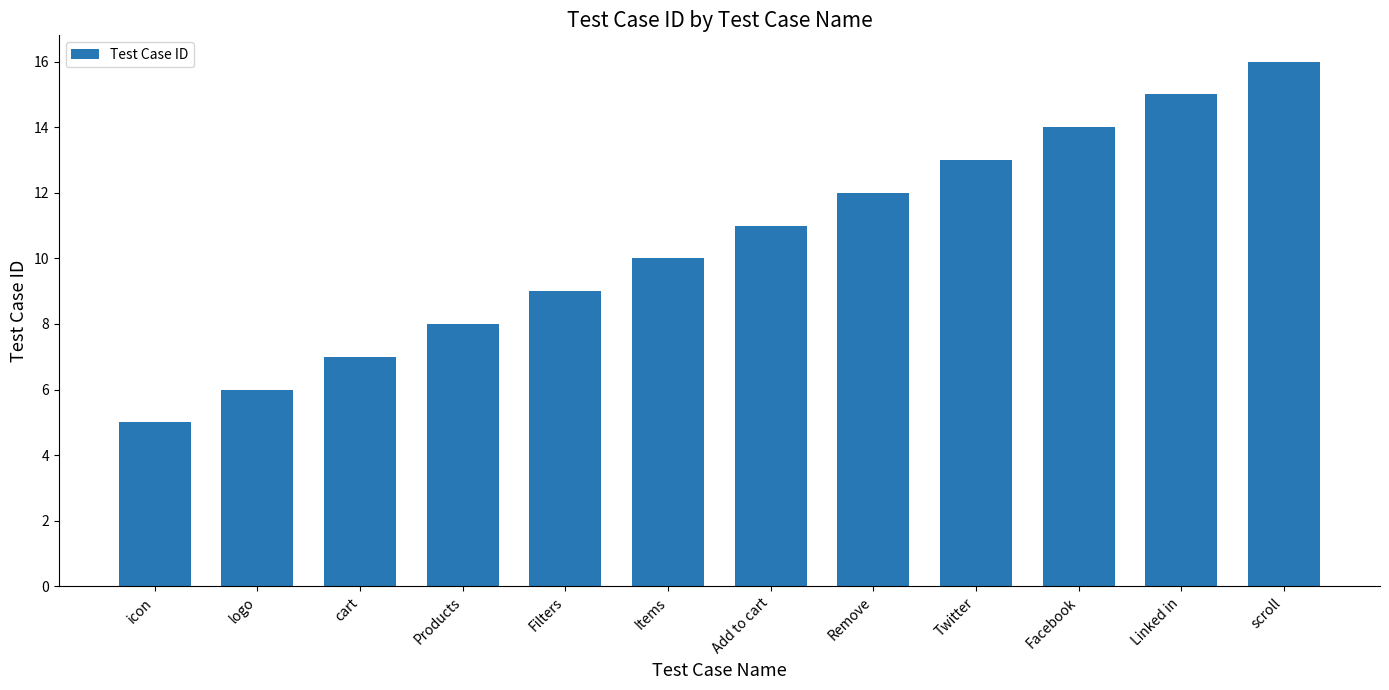

What is the difference between the maximum and minimum values?

11